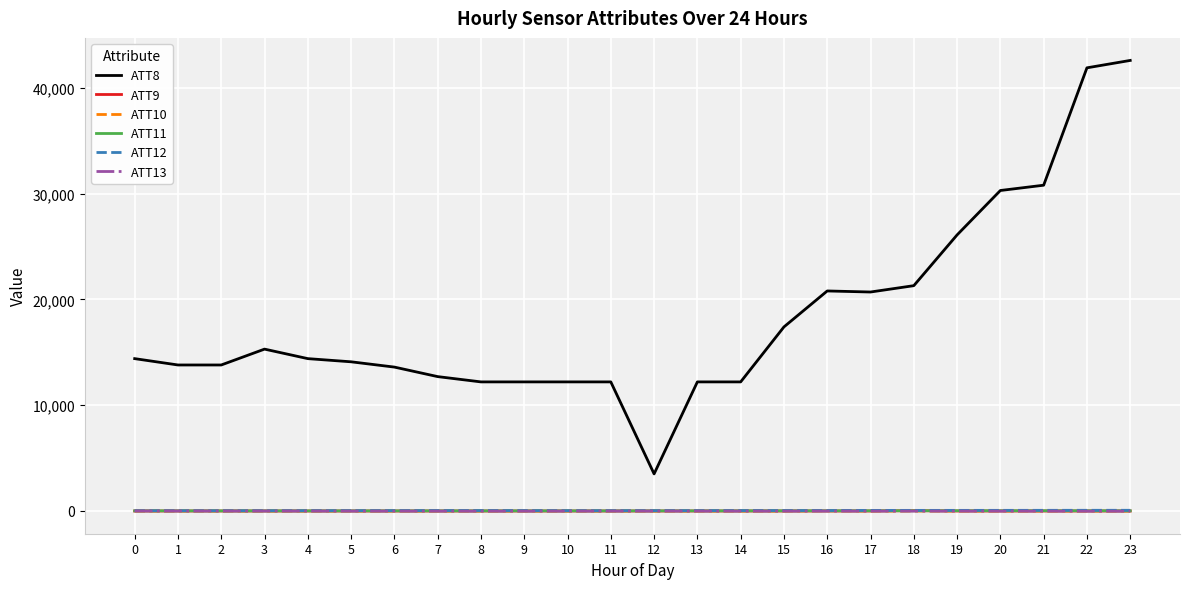

True or false: ATT10 and ATT8 intersect in this chart.

False